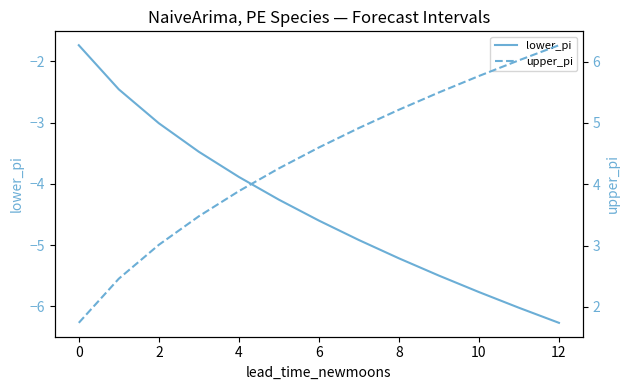

What is the approximate value of upper_pi at 10?

5.8